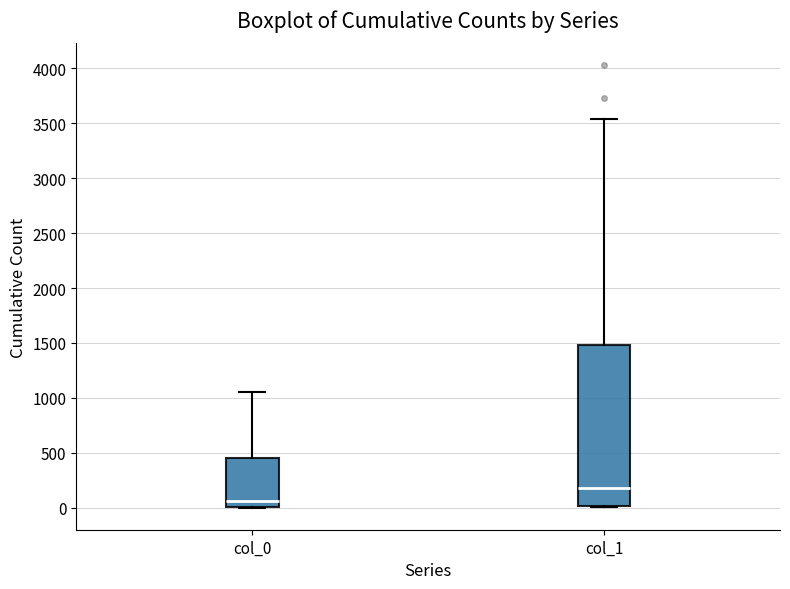

Where is the upper edge of the box for col_0 on the y-axis? The values are not printed on the chart, so give them approximately, as read against the axis.

450